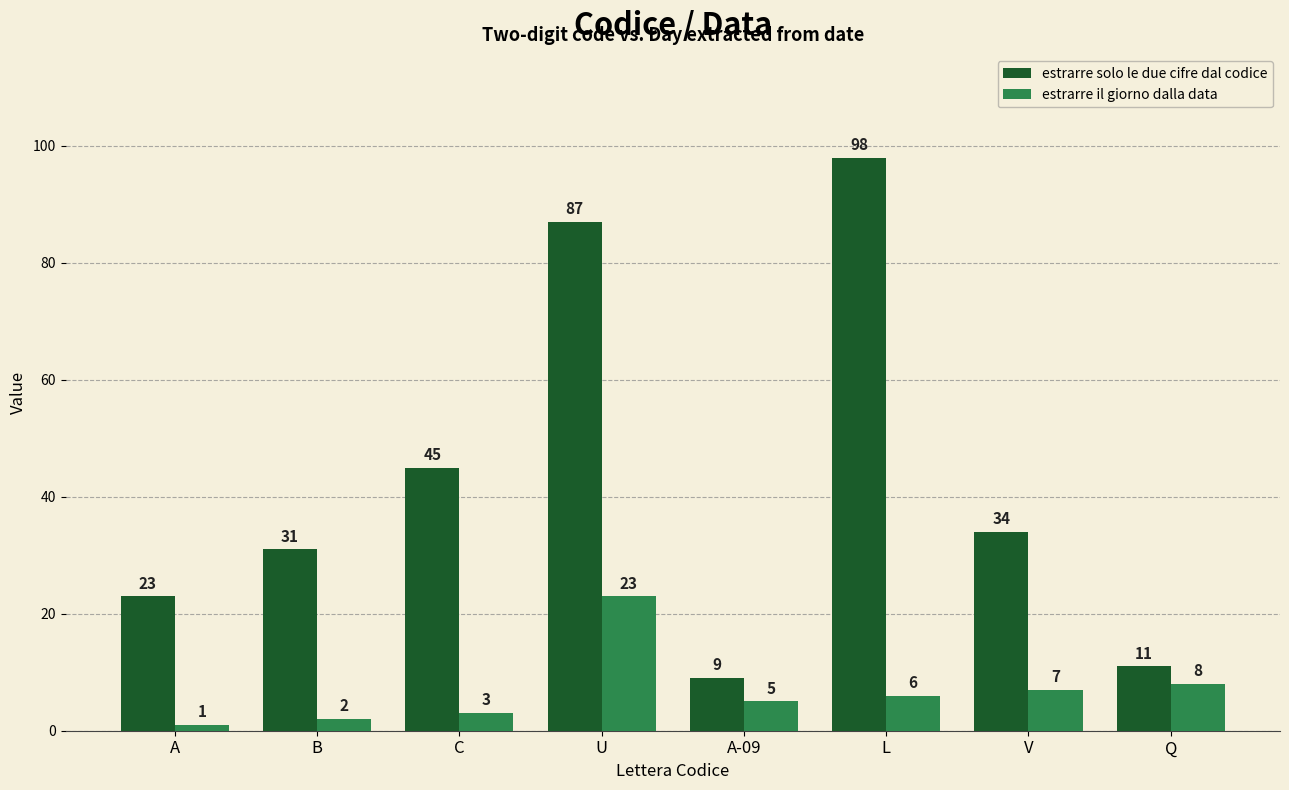

How many categories are shown in the chart?

8